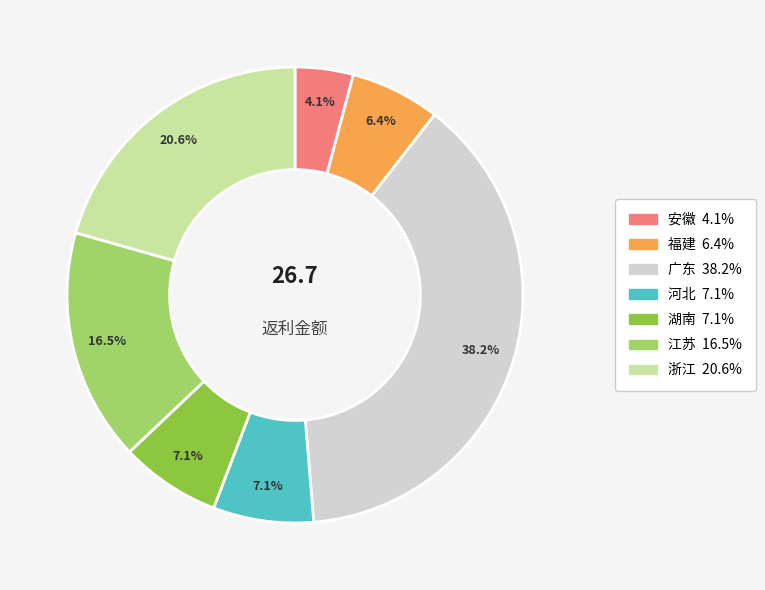

How many segments does this pie chart have?

7